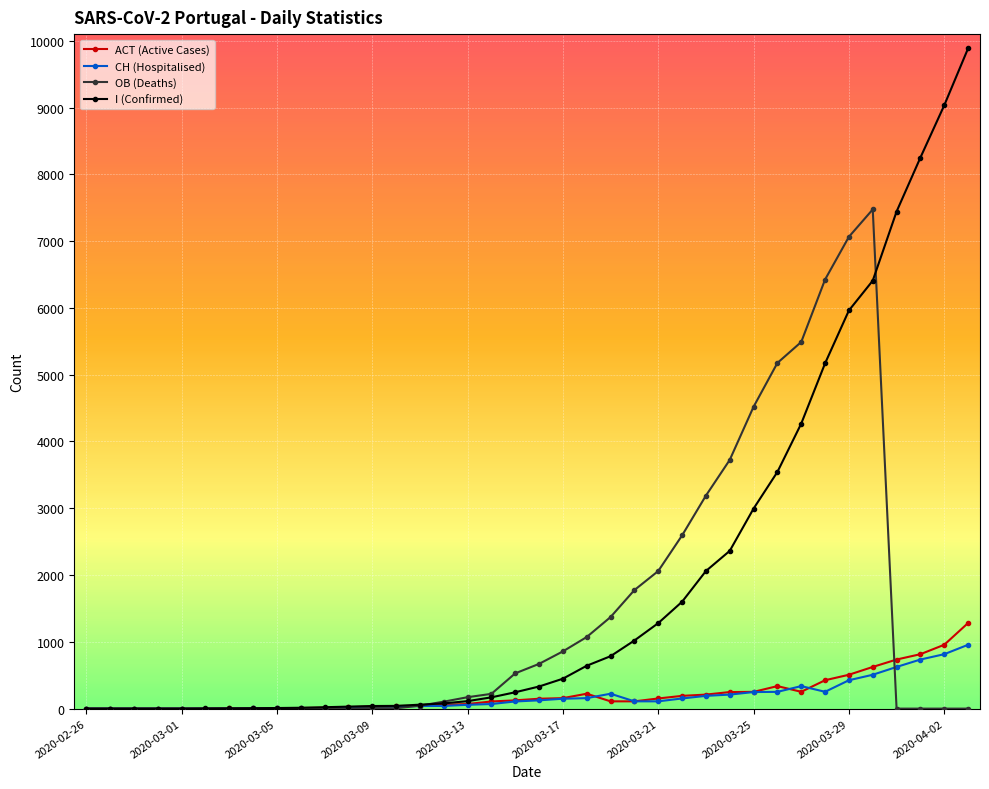

True or false: OB (Deaths) and ACT (Active Cases) cross at least once.

True